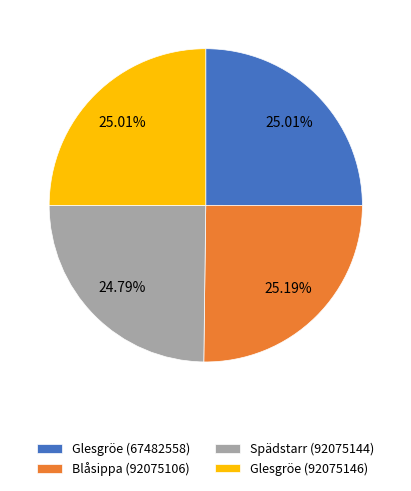

Does Spädstarr (92075144) represent more than half of the total?

No